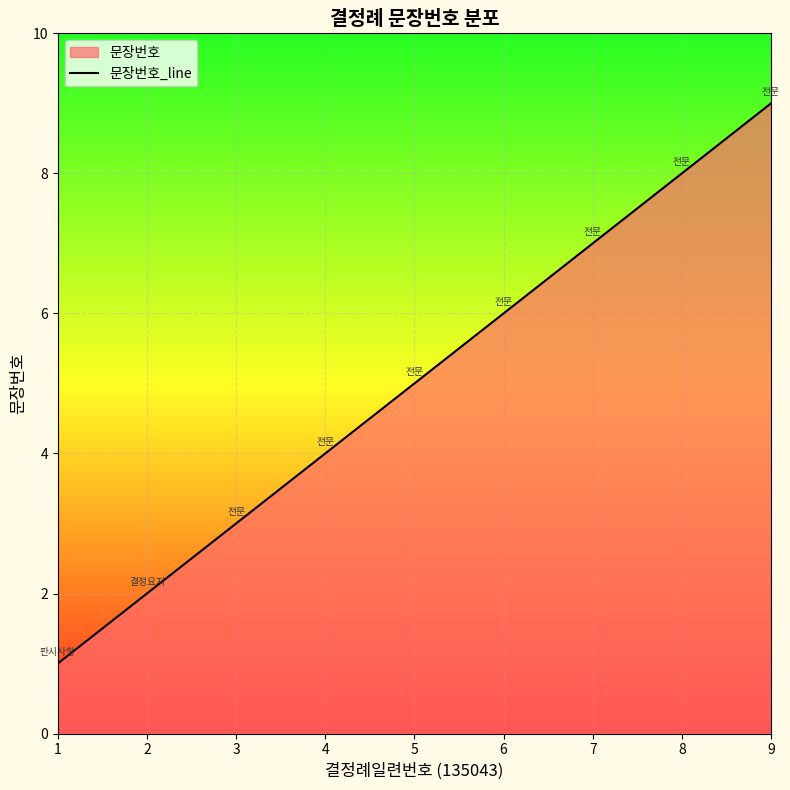

Approximately how many times larger is the value at 2 compared to 1?

2.0